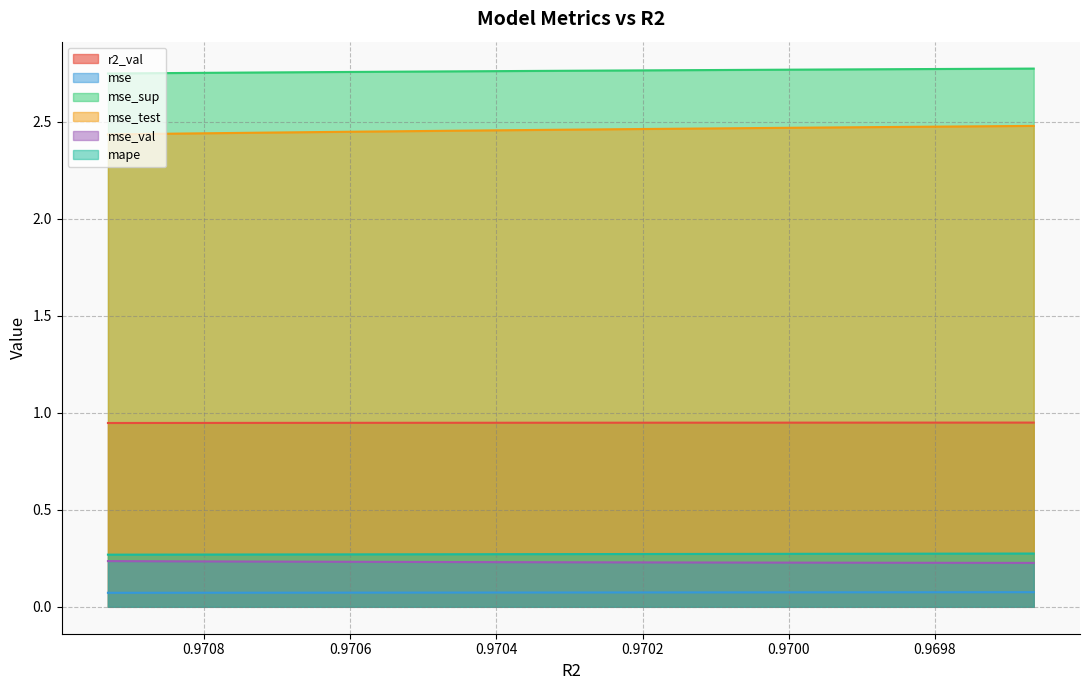

True or false: r2_val has more than 0 points higher than both neighbors.

False